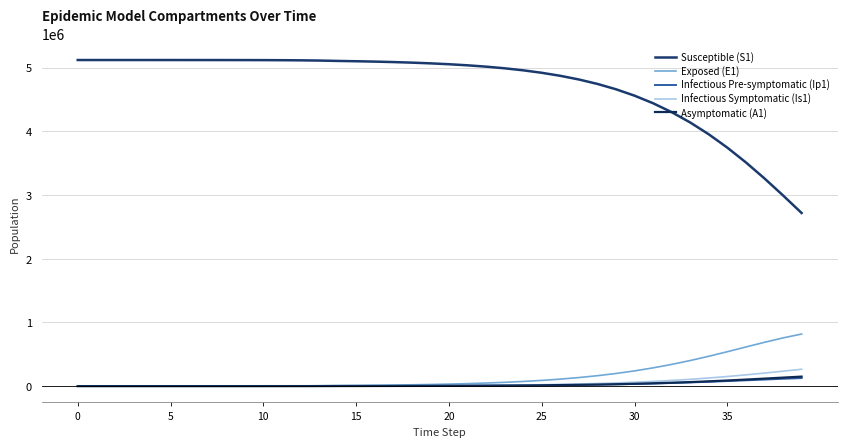

True or false: Infectious Symptomatic (Is1) and Asymptomatic (A1) cross at least once.

False